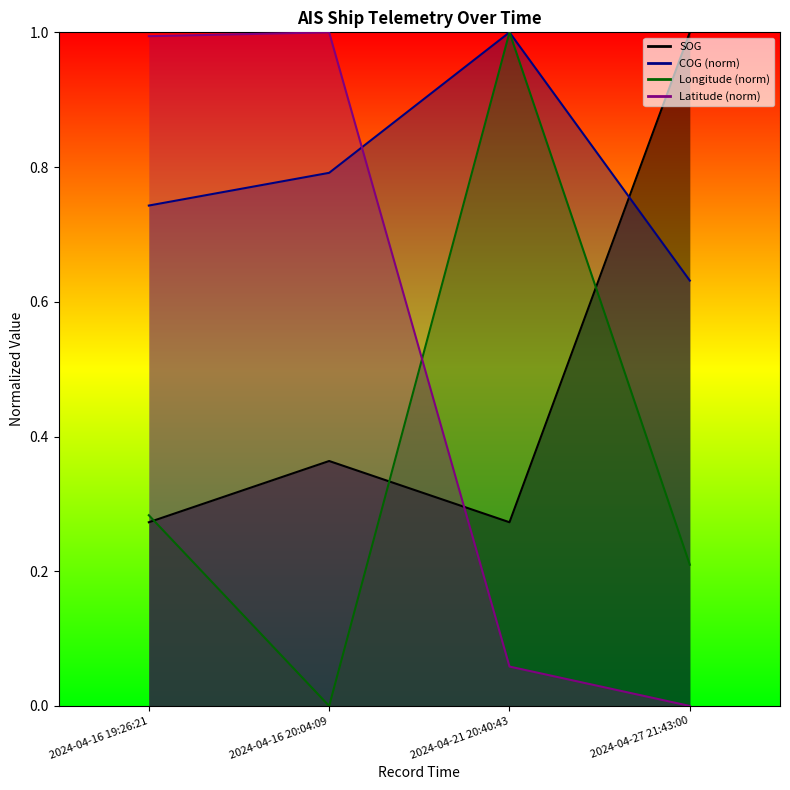

What position from the left is 2024-04-16 19:26:21?

1